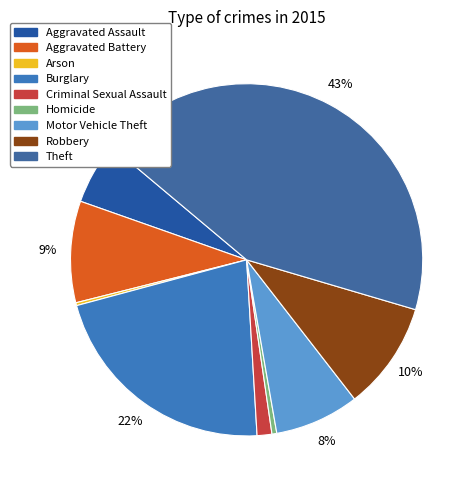

Is there a majority slice in this chart?

No